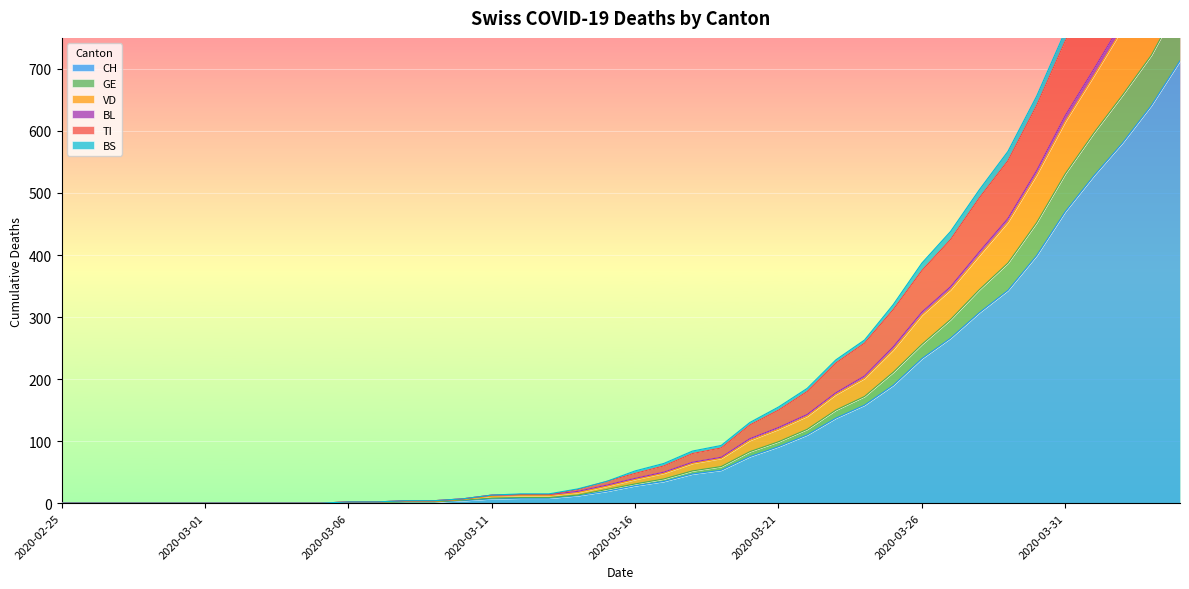

True or false: VD and CH cross at least once.

False